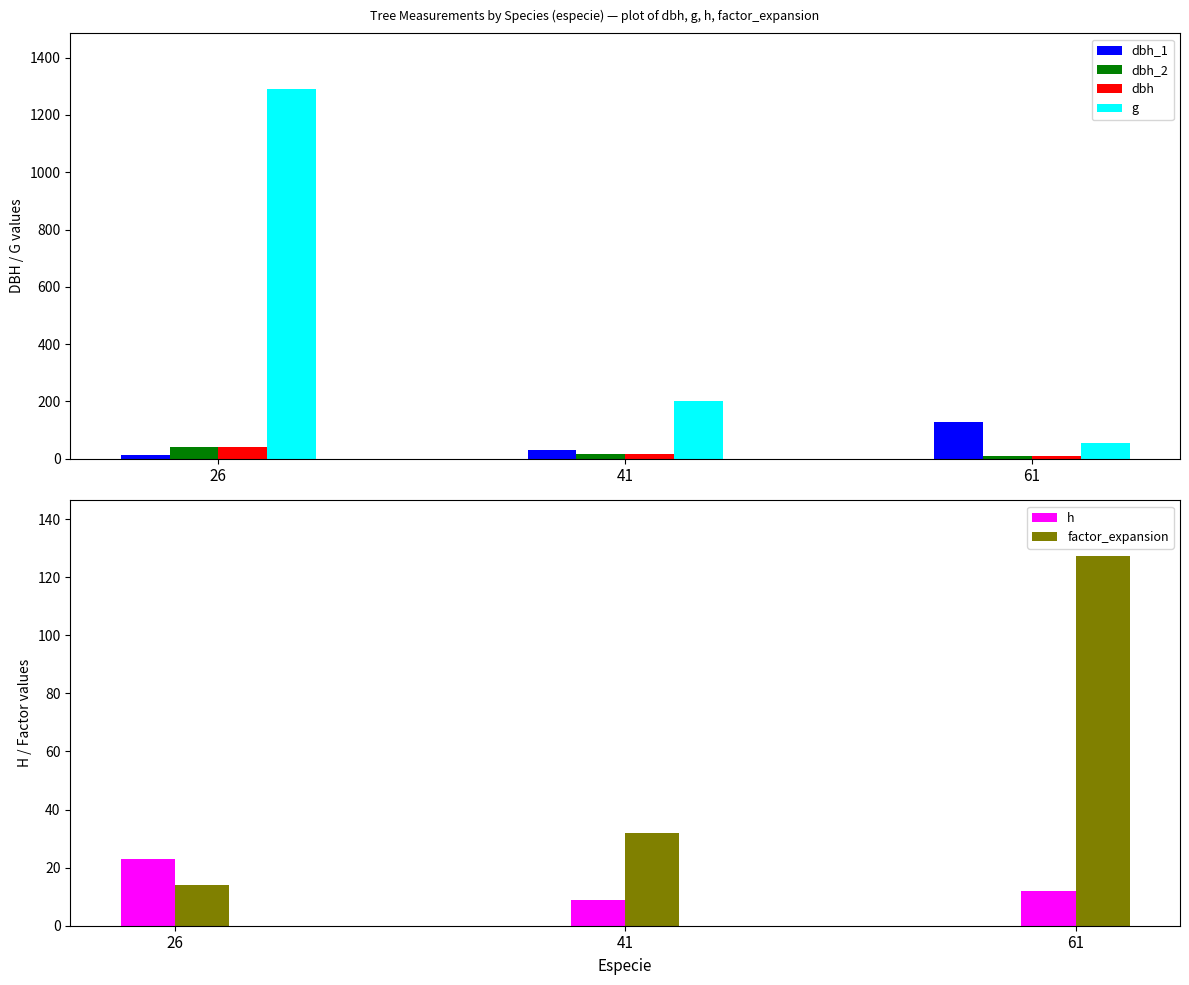

Which category has the highest value across all series?

26